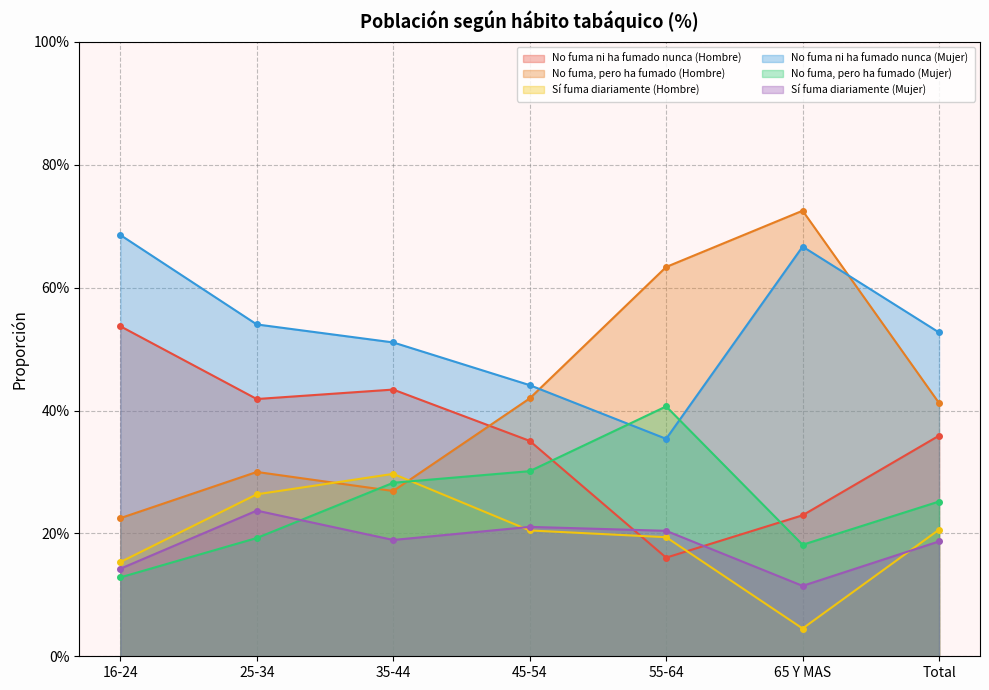

Is the value of Sí fuma diariamente (Hombre) at 25-34 greater than the value of No fuma ni ha fumado nunca (Mujer) at 25-34?

No